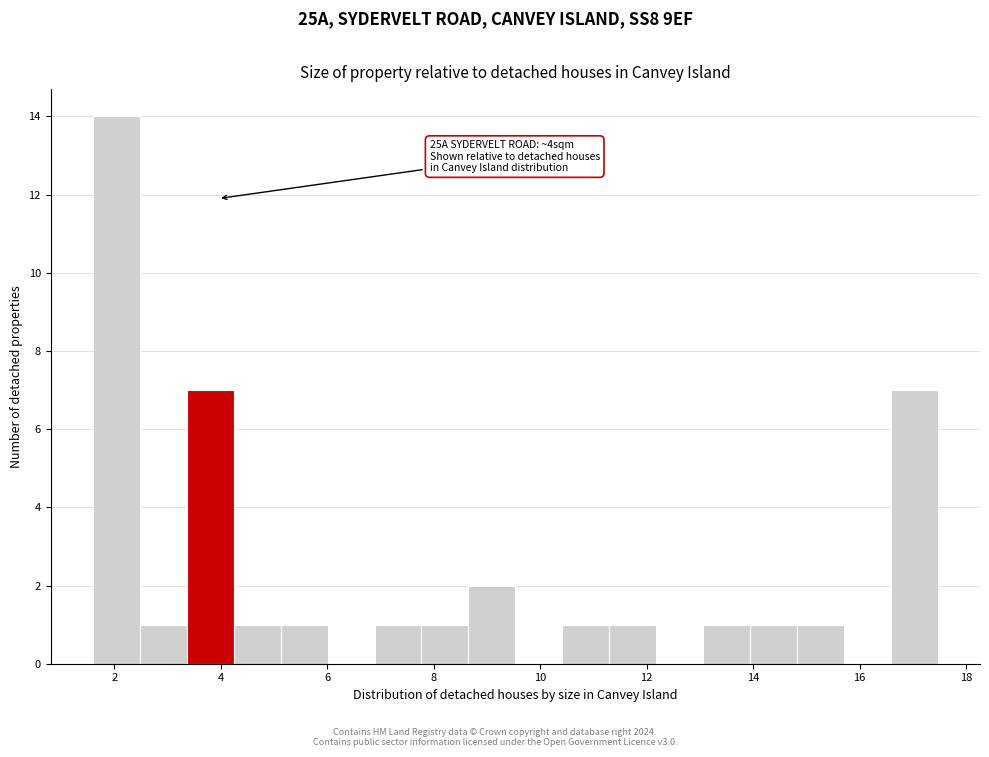

Over which range of the x-axis is the bar tallest?

1.6 to 2.4